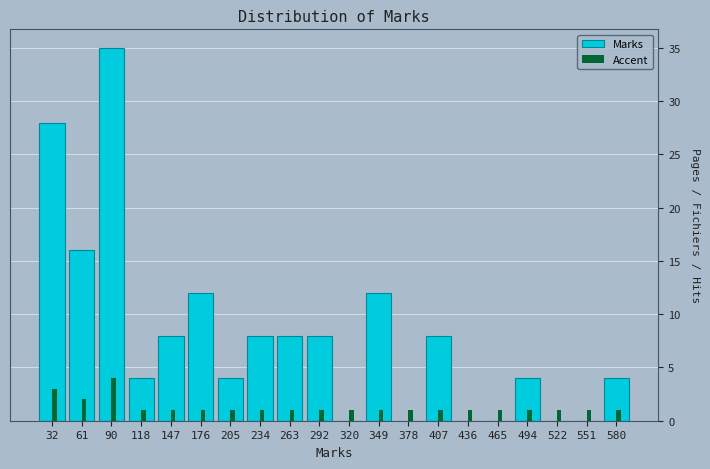

What is the total value across all series at 494?

5